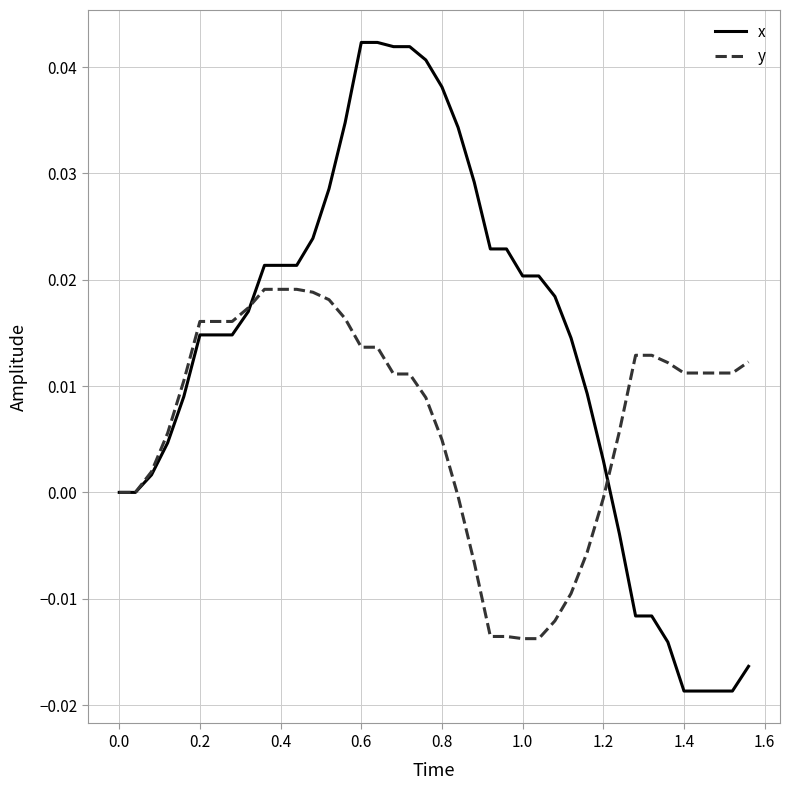

List the series in order of their overall mean, highest first.

x, y